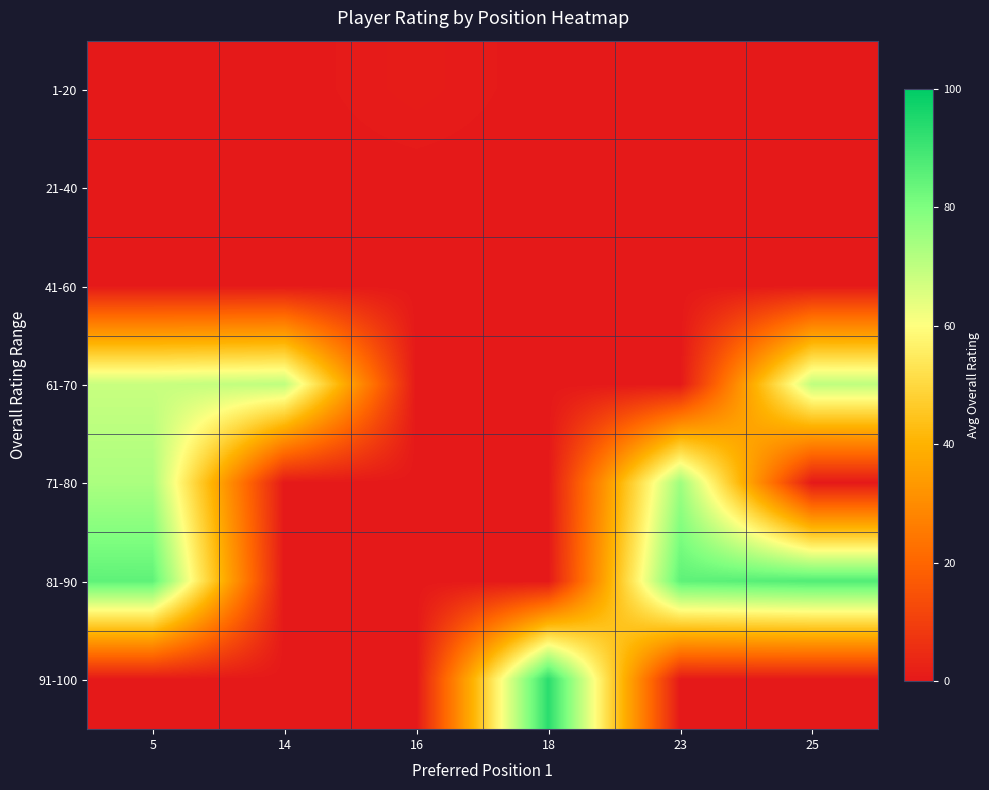

Reading left to right, what are all the values shown in this chart?

1-20: 5=0.0	14=0.0	16=1.0	18=0.0	23=0.0	25=0.0
21-40: 5=0.0	14=0.0	16=0.0	18=0.0	23=0.0	25=0.0
41-60: 5=0.0	14=0.0	16=0.0	18=0.0	23=0.0	25=0.0
61-70: 5=68.5	14=70.0	16=0.0	18=0.0	23=0.0	25=70.0
71-80: 5=73.0	14=0.0	16=0.0	18=0.0	23=75.0	25=0.0
81-90: 5=85.0	14=0.0	16=0.0	18=0.0	23=85.0	25=87.0
91-100: 5=0.0	14=0.0	16=0.0	18=93.0	23=0.0	25=0.0